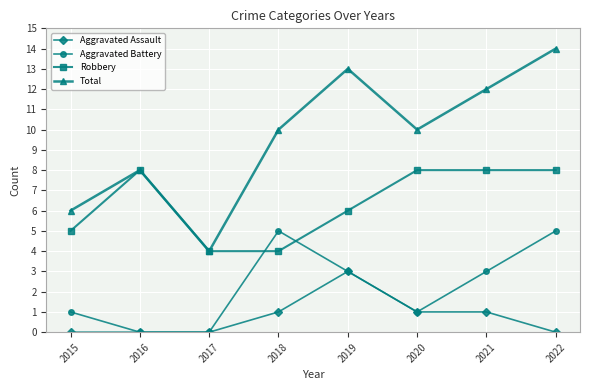

True or false: Aggravated Assault and Total cross at least once.

False